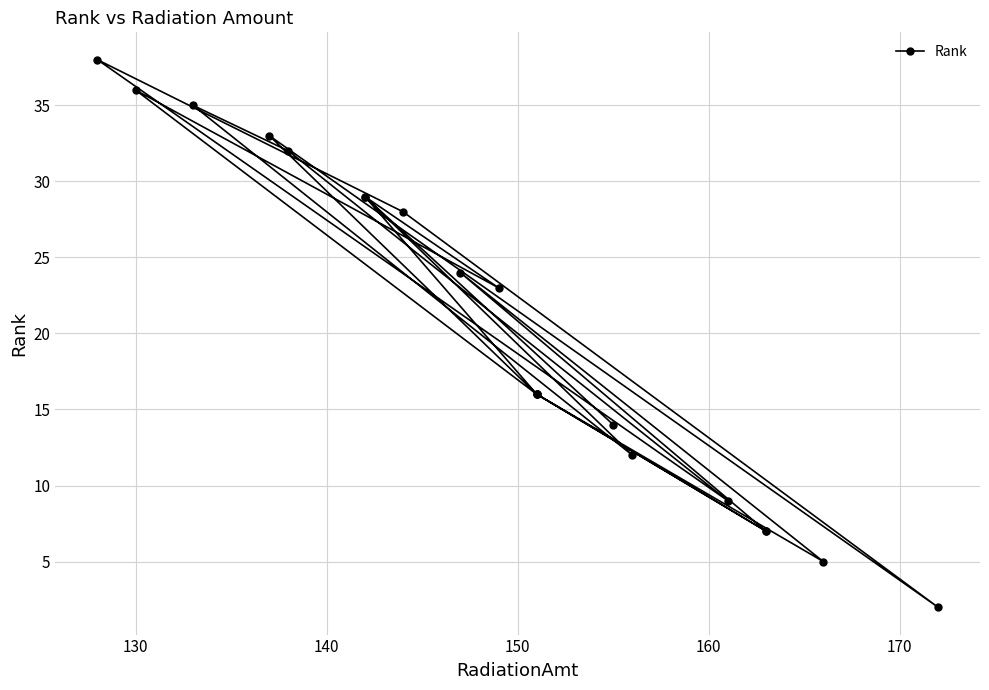

How many points are higher than both their immediate neighbors (excluding endpoints)?

7